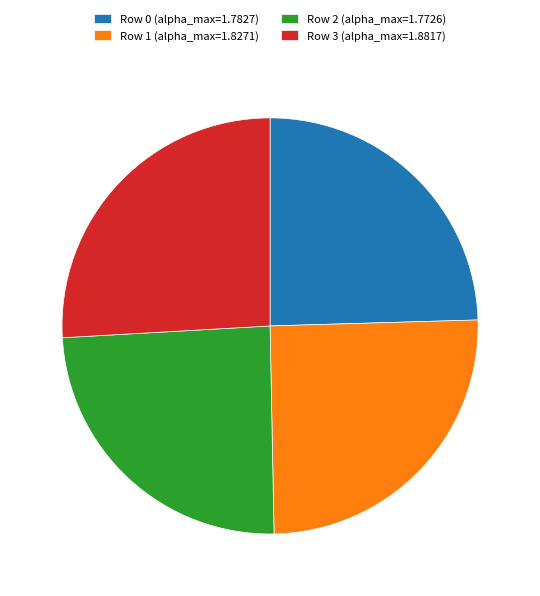

Is it true that Row 3 (alpha_max=1.8817) is 26% of the pie?

True